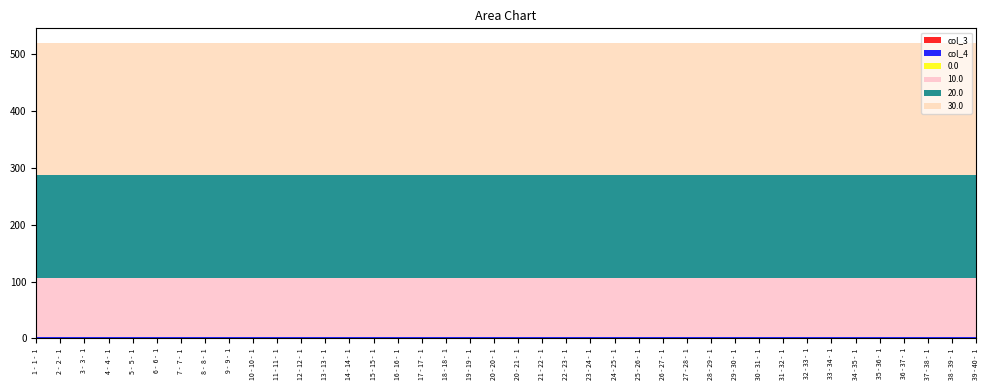

The 30.0 series shows 415.0 at 16 - 16 -  1. True or false?

False